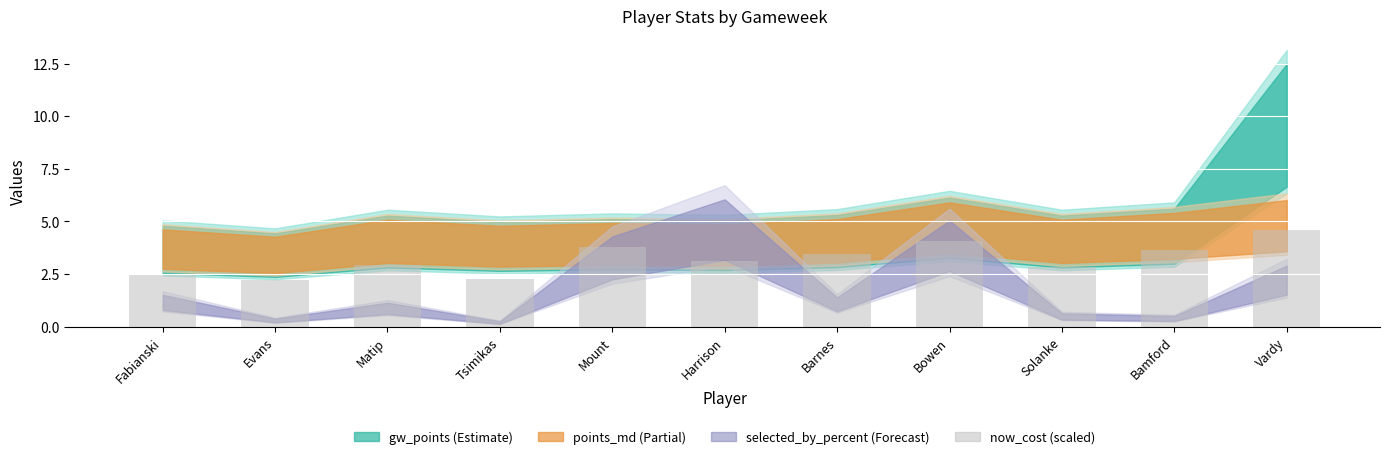

Which label corresponds to the largest value in the chart?

Vardy